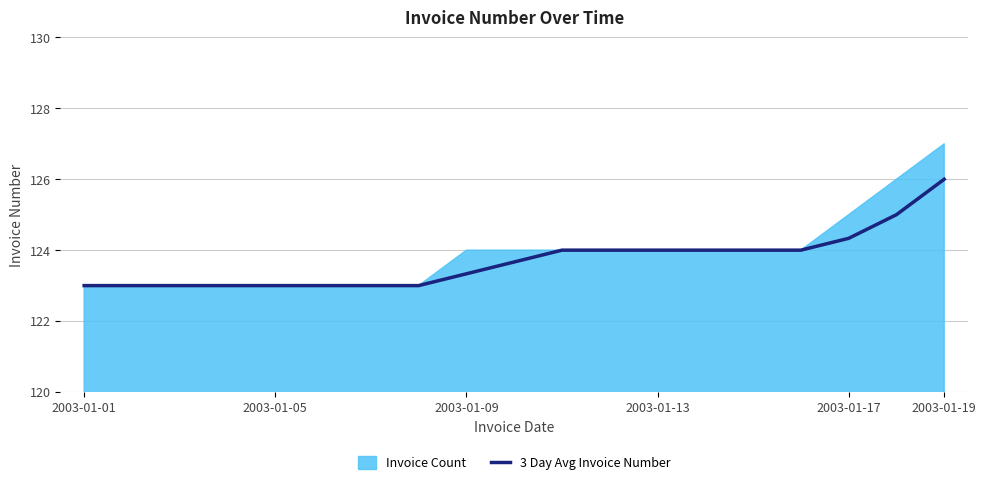

Is it true that 3 Day Avg Invoice Number equals 197.3 at 2003-01-05?

False